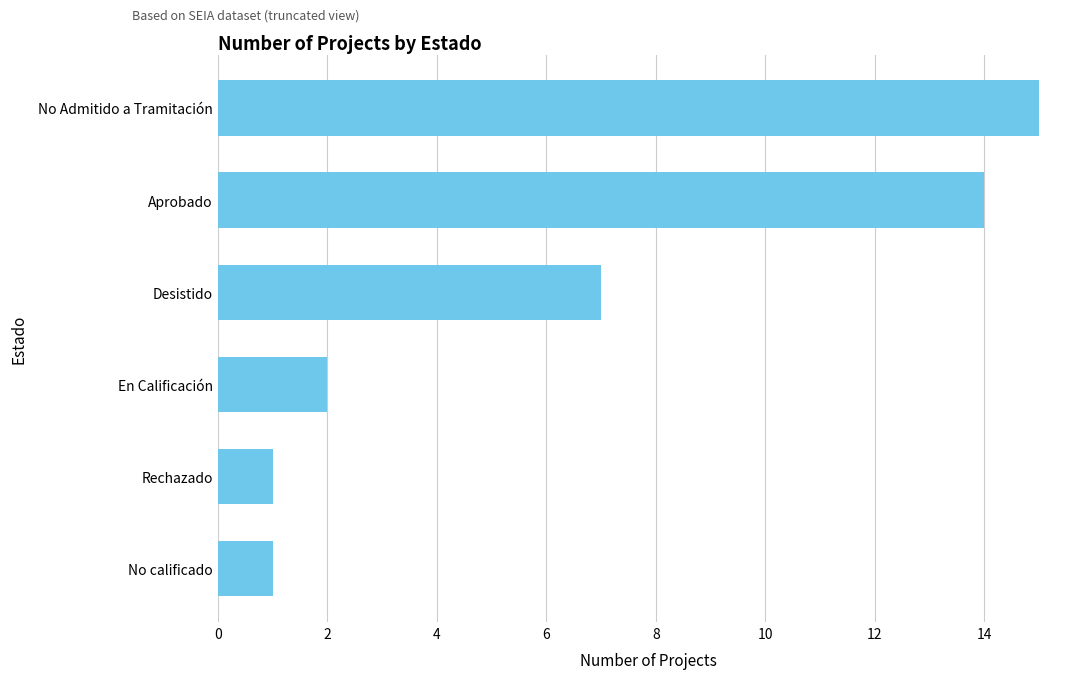

Is it true that the value at Aprobado is 14?

True